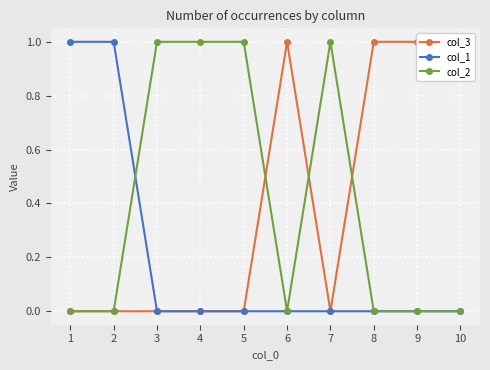

True or false: col_1 has more than 0 points higher than both neighbors.

False